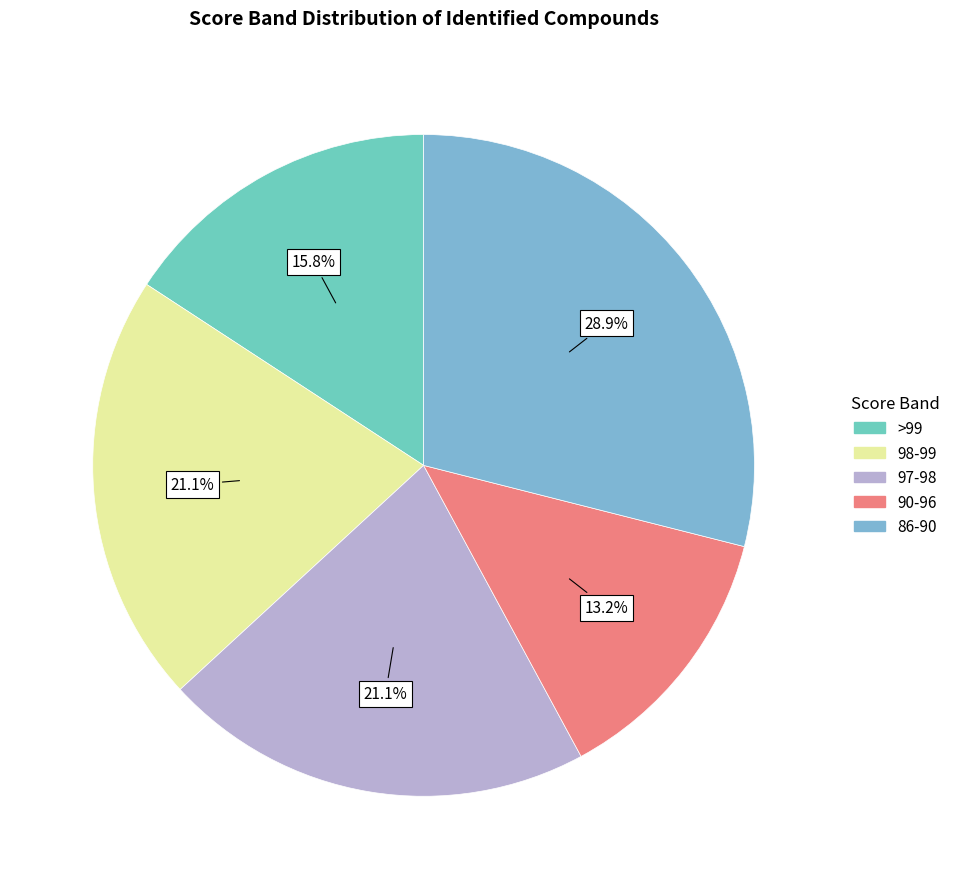

Is there any slice that represents more than half of the pie?

No